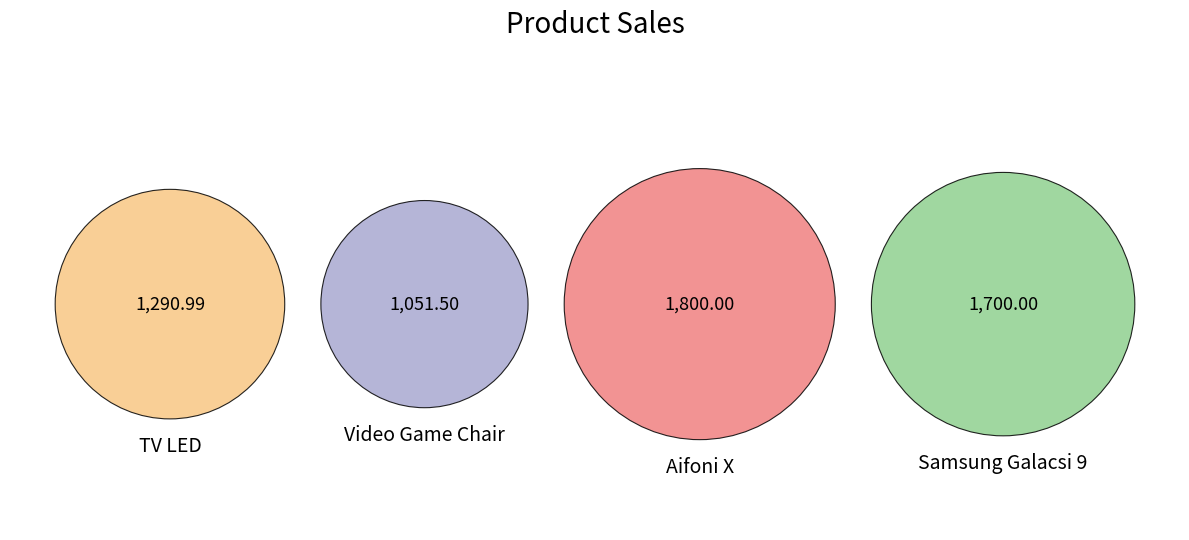

Combined, do Samsung Galacsi 9 and Video Game Chair account for over 50%?

No